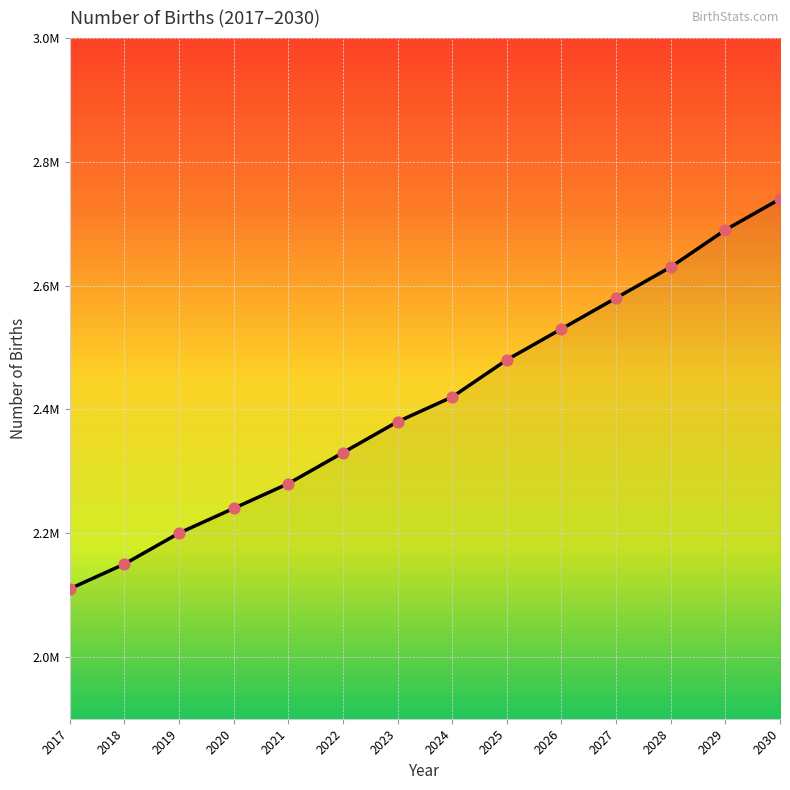

Approximately how many times larger is the value at 2020 compared to 2029?

0.8